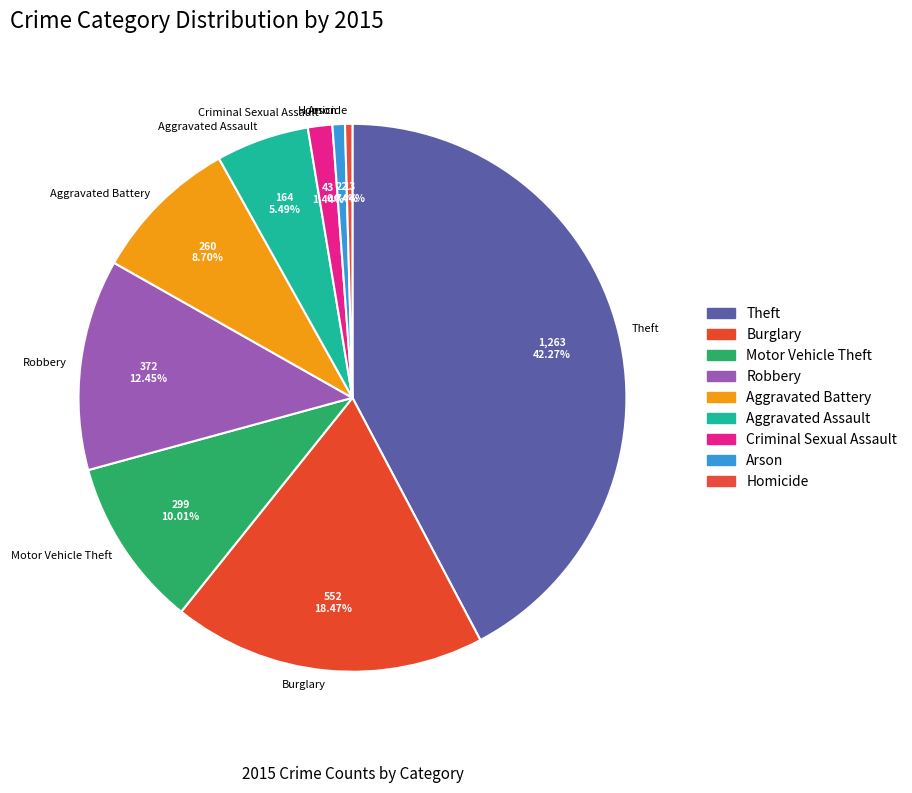

To the nearest percent, what is the difference between the Aggravated Battery and Burglary slice percentages?

10%